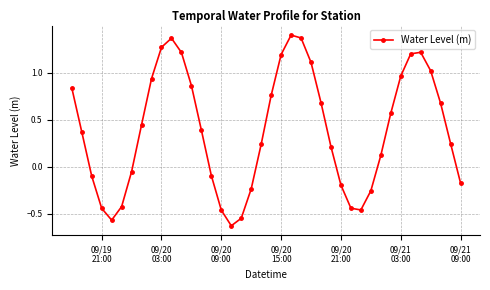

True or false: there are more than 0 points higher than both neighbors.

True